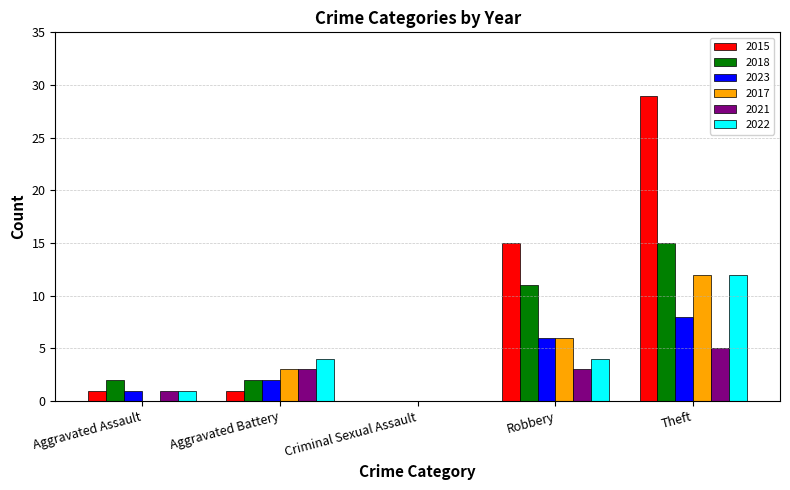

Reading left to right, transcribe all the data shown in this chart.

2015: 1	1	0	15	29
2018: 2	2	0	11	15
2023: 1	2	0	6	8
2017: 0	3	0	6	12
2021: 1	3	0	3	5
2022: 1	4	0	4	12